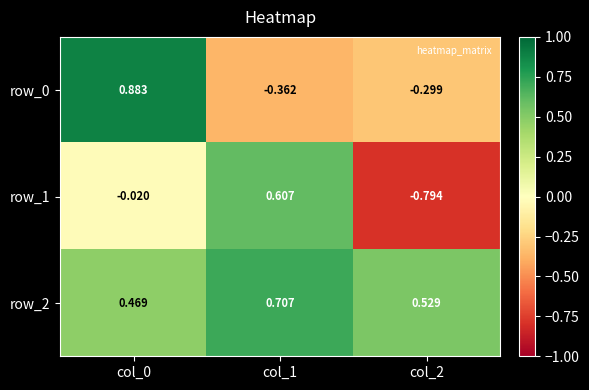

Is the value of row_0 at col_2 greater than the value of row_1 at col_1?

No